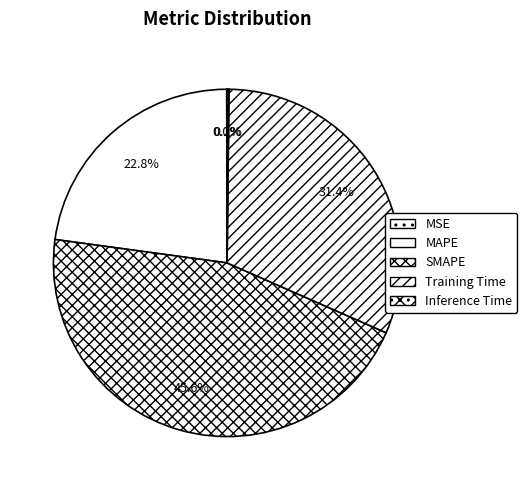

Which has a higher value, SMAPE or Inference Time?

SMAPE